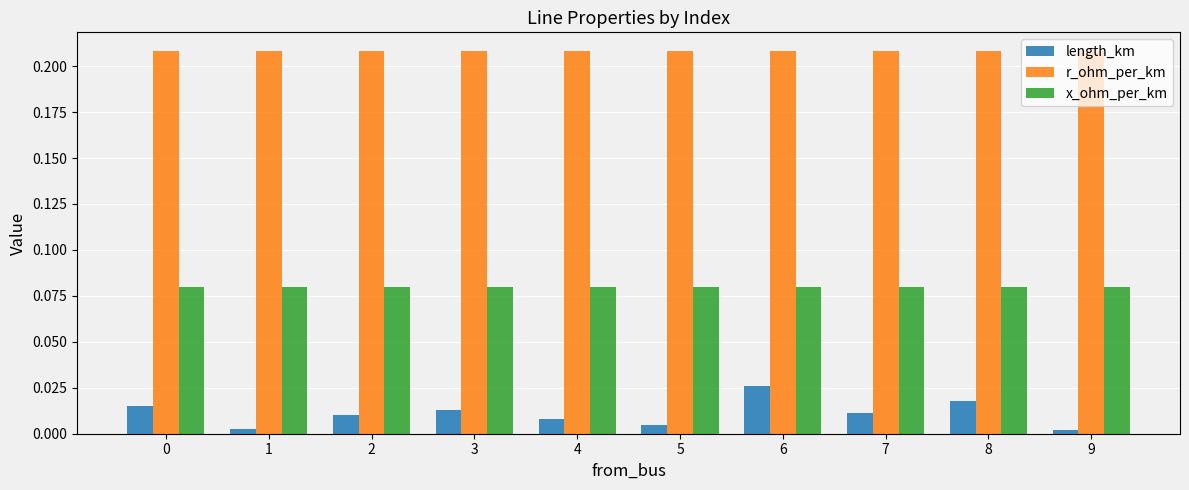

What are all the series names shown in the legend?

length_km, r_ohm_per_km, x_ohm_per_km